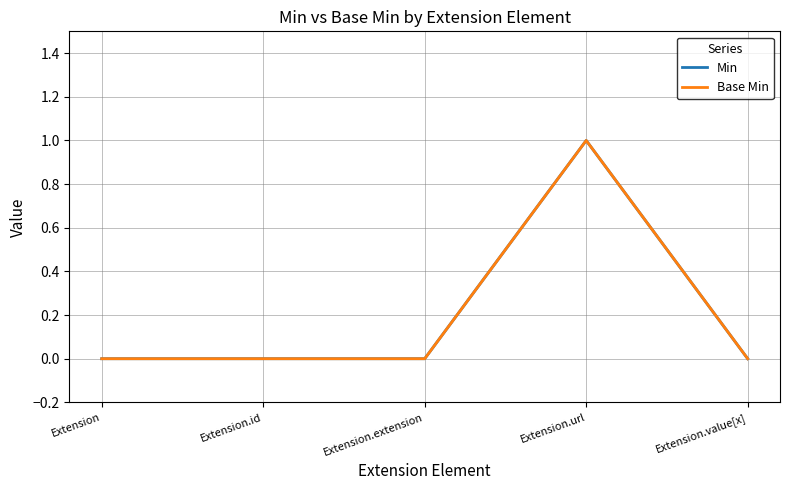

True or false: Base Min and Min cross at least once.

False